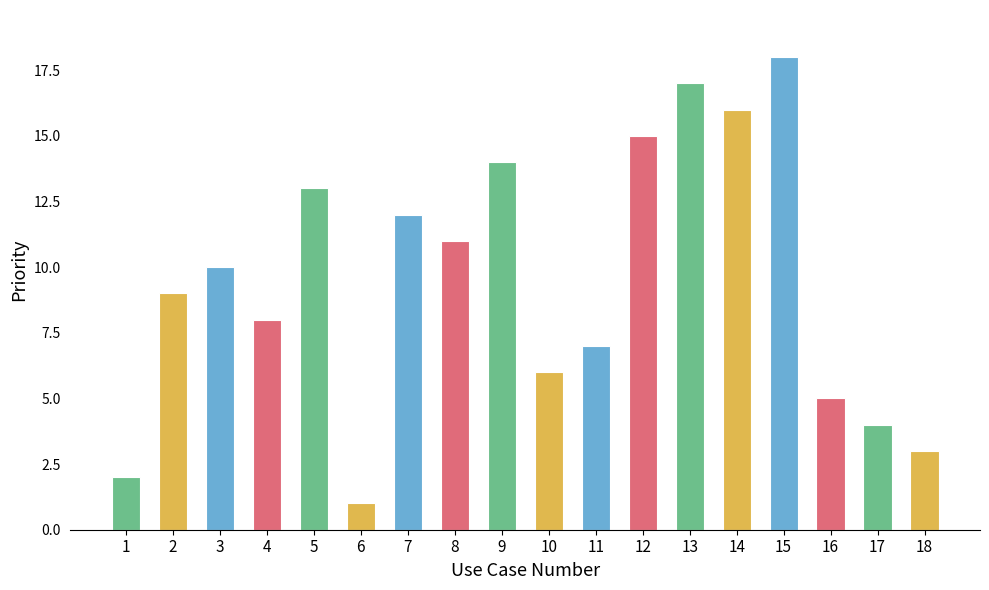

Which has a higher value, 6 or 12?

12